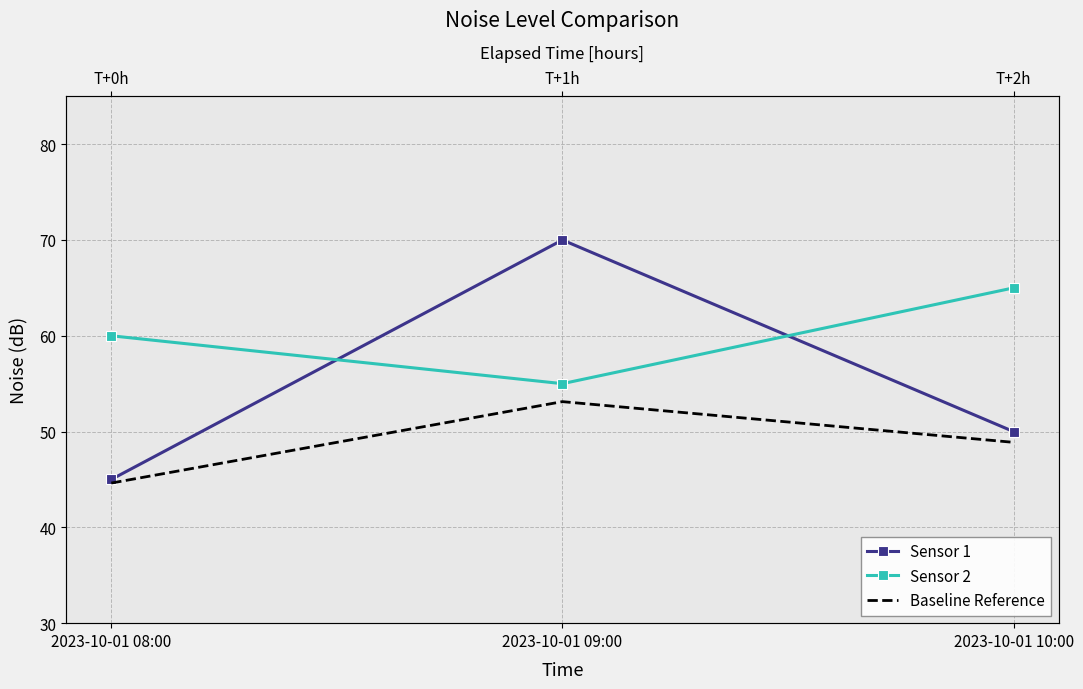

Where does the Baseline Reference series first go above 48?

2023-10-01 09:00